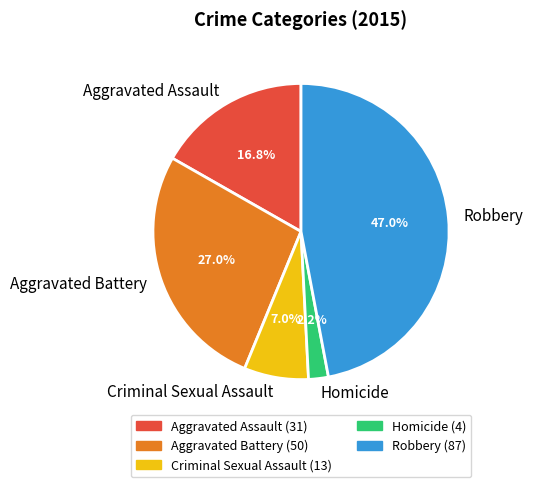

What is the largest slice in the pie chart?

Robbery